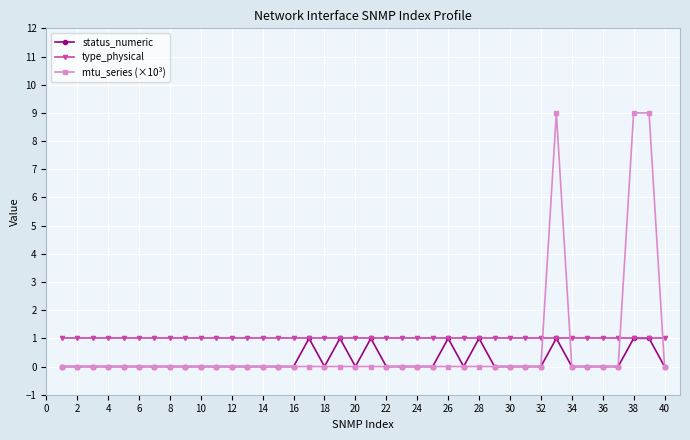

What is the maximum value shown in the chart?

9